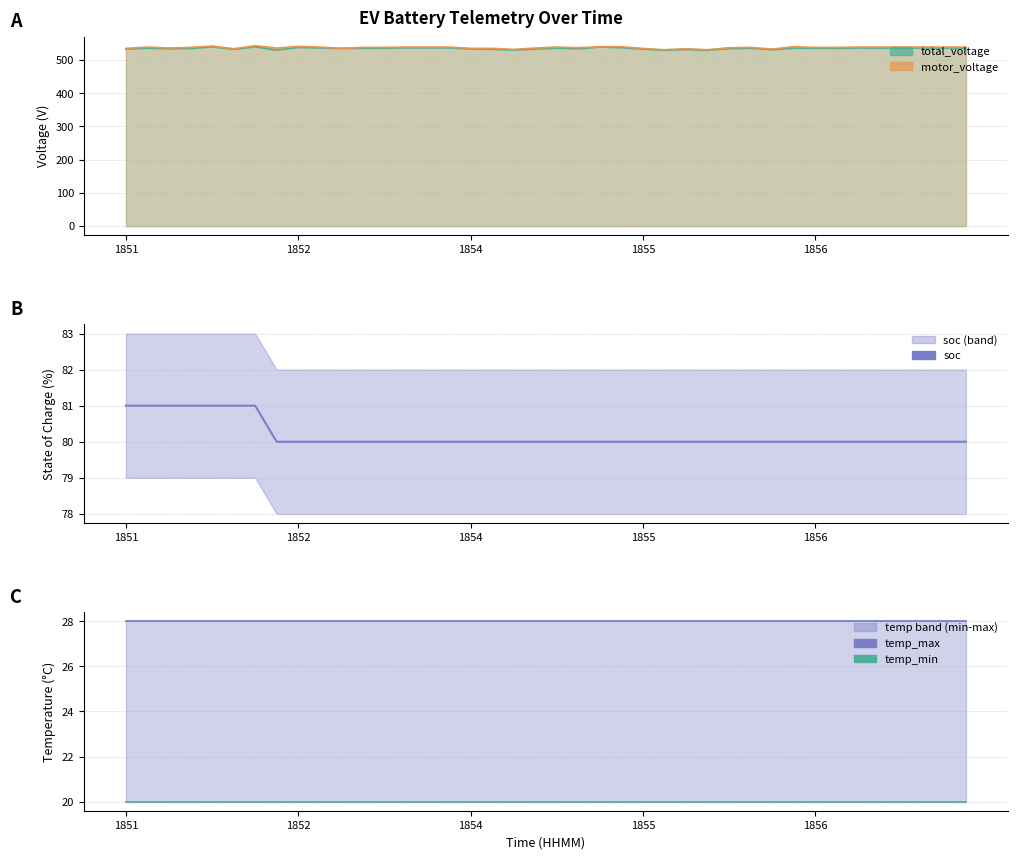

True or false: temp_max and soc intersect in this chart.

False